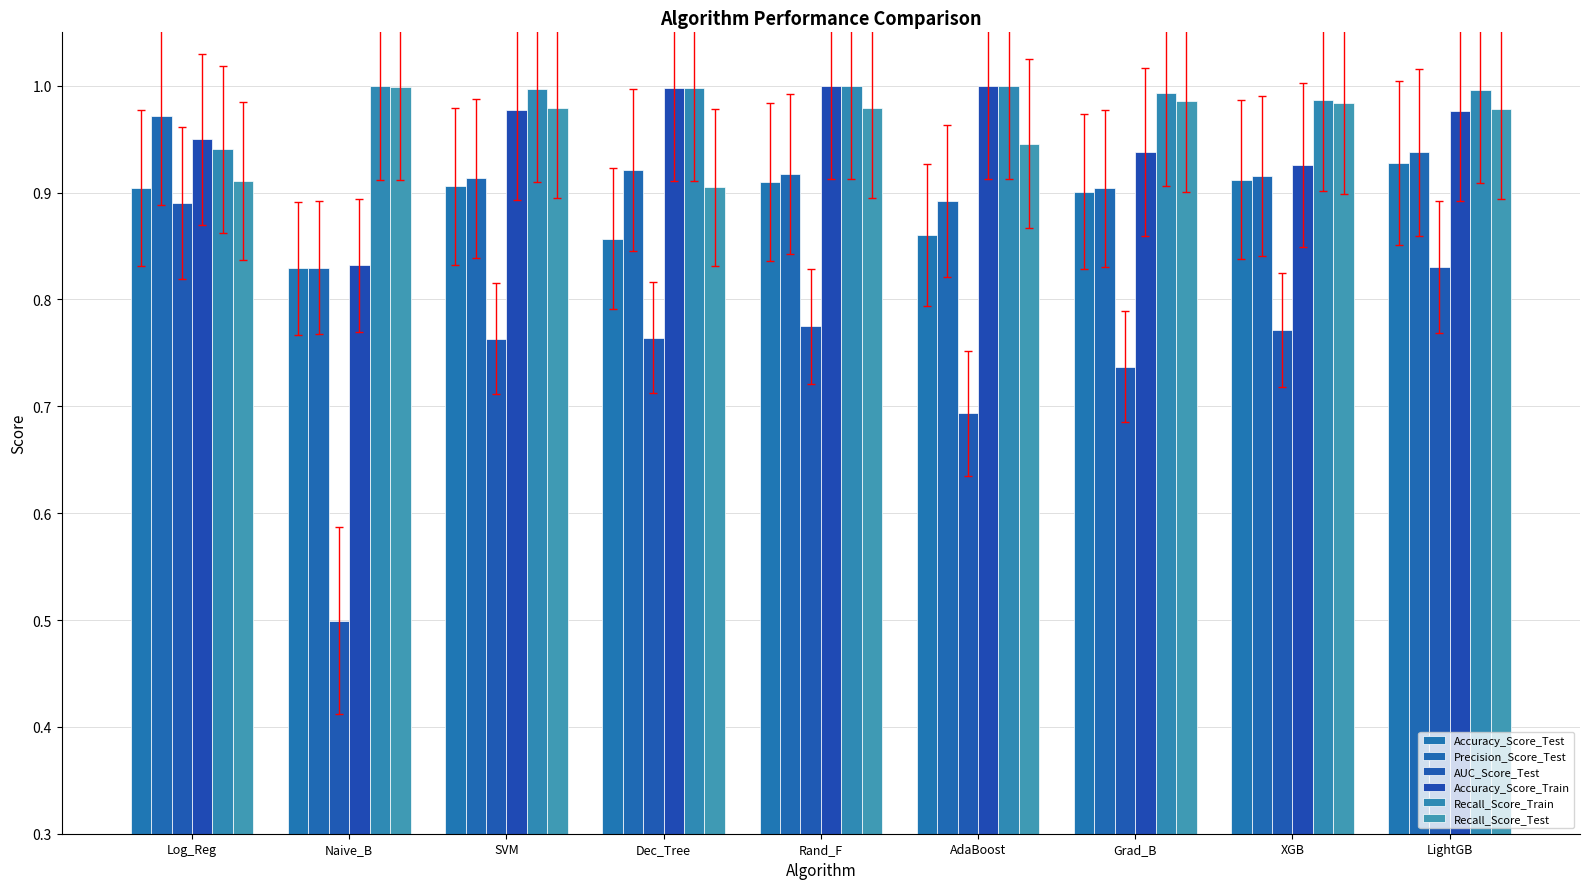

At which category is the sum across all series the highest?

LightGB